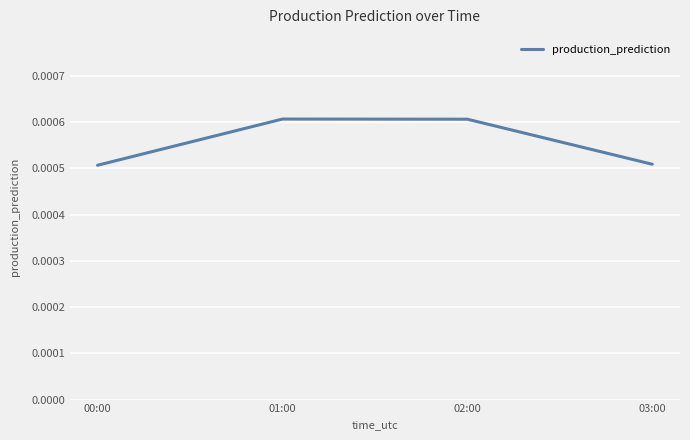

What position from the right is 03:00?

1